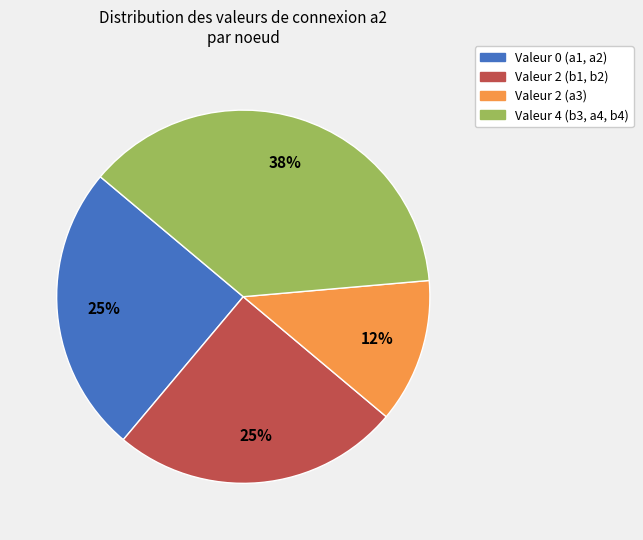

To the nearest percent, what is the average slice percentage?

25%